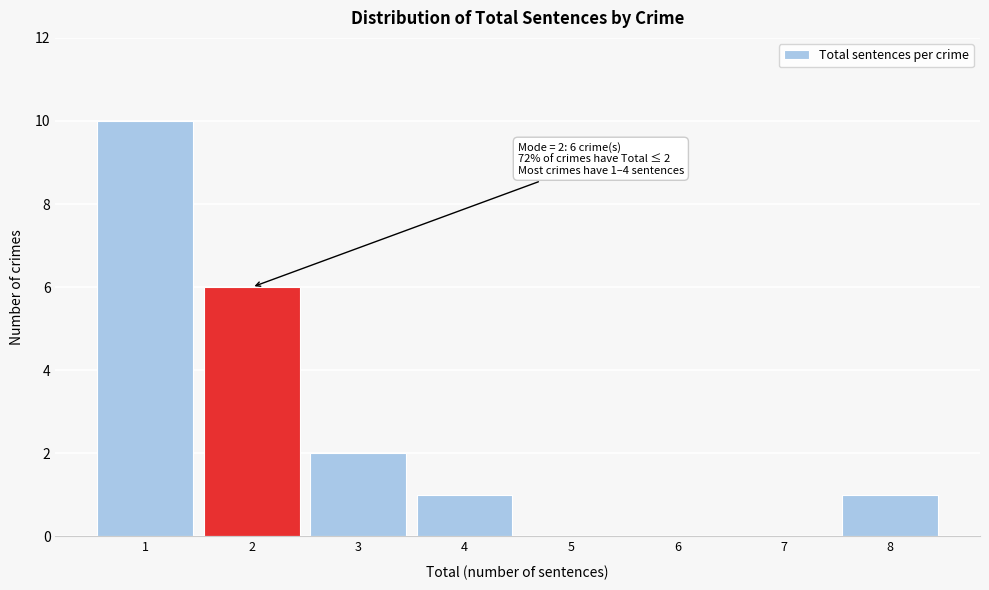

Which range on the x-axis has the tallest bar?

0.5 to 1.5